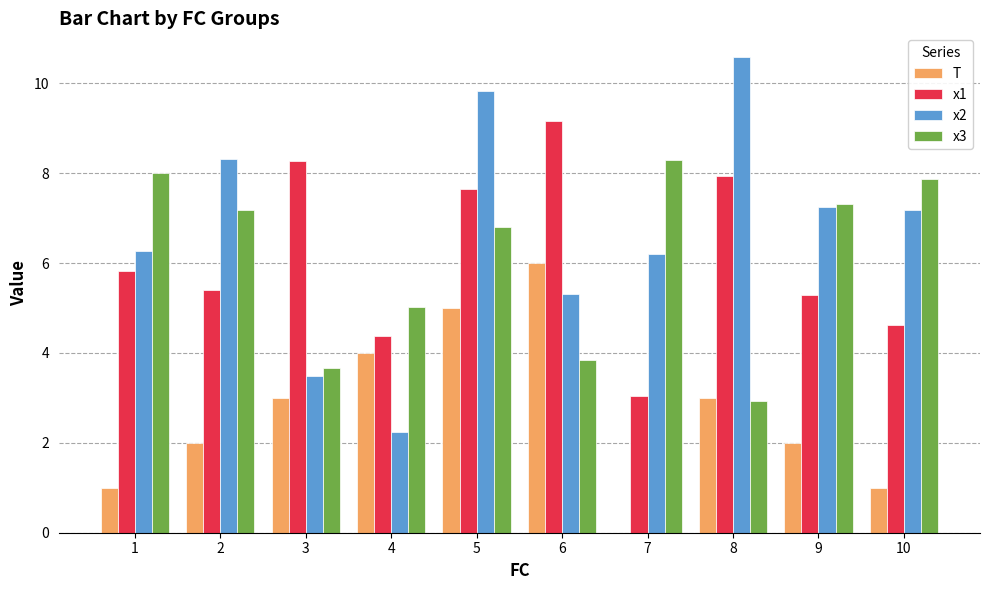

Which series has the widest spread of values?

x2